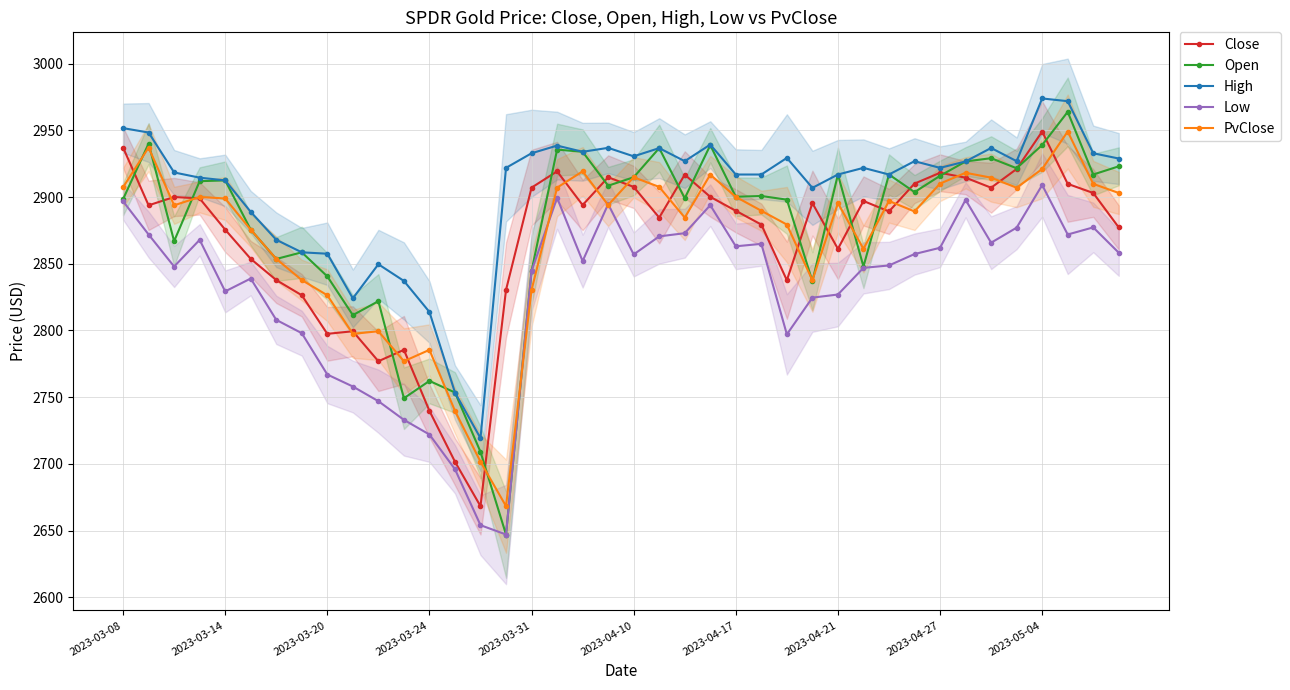

Is the value of PvClose at 37 greater than the value of Low at 23?

Yes